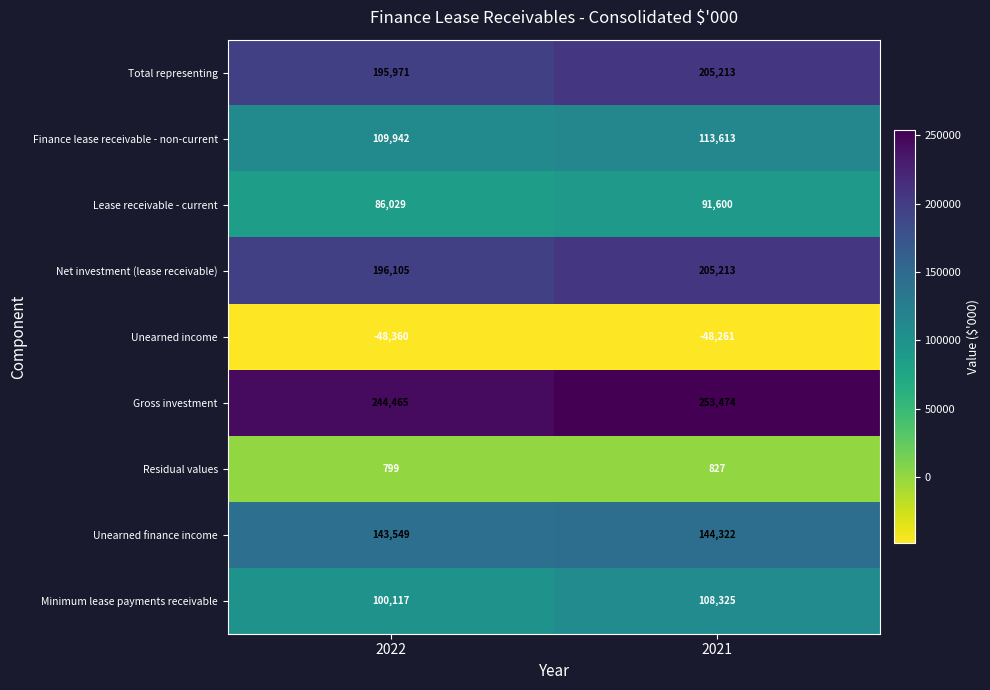

What is the highest value of the Unearned income series?

-48261